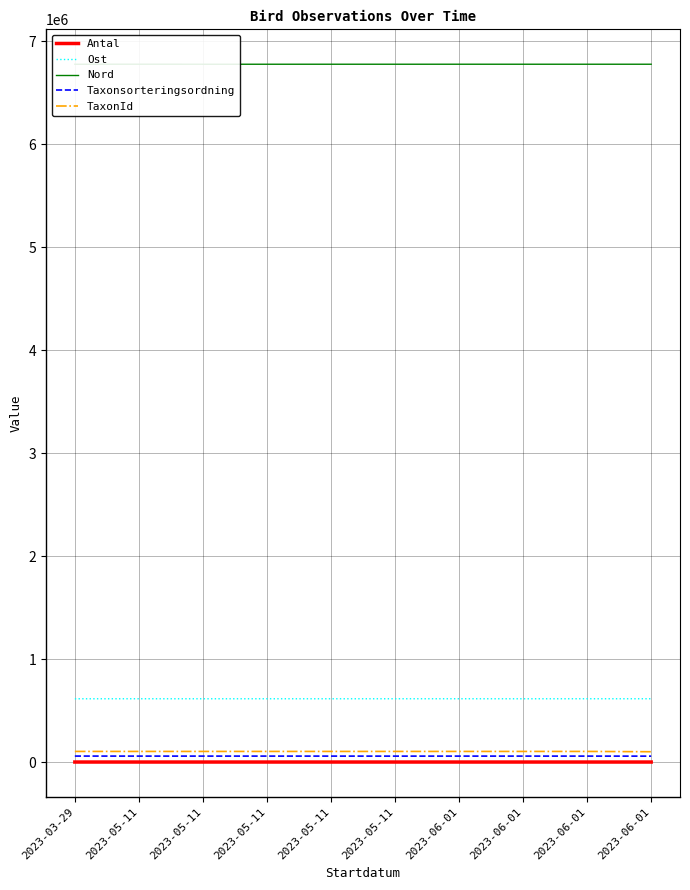

What is the total value across all series at 2023-06-01?

7554299